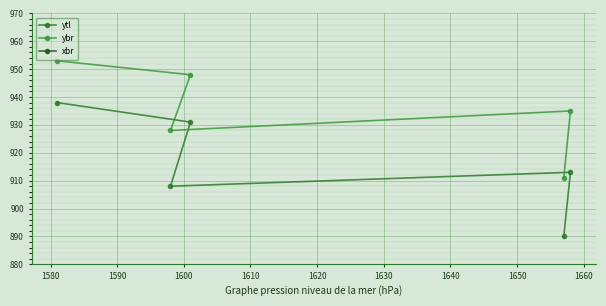

How many data points in ytl are less than 913?

2